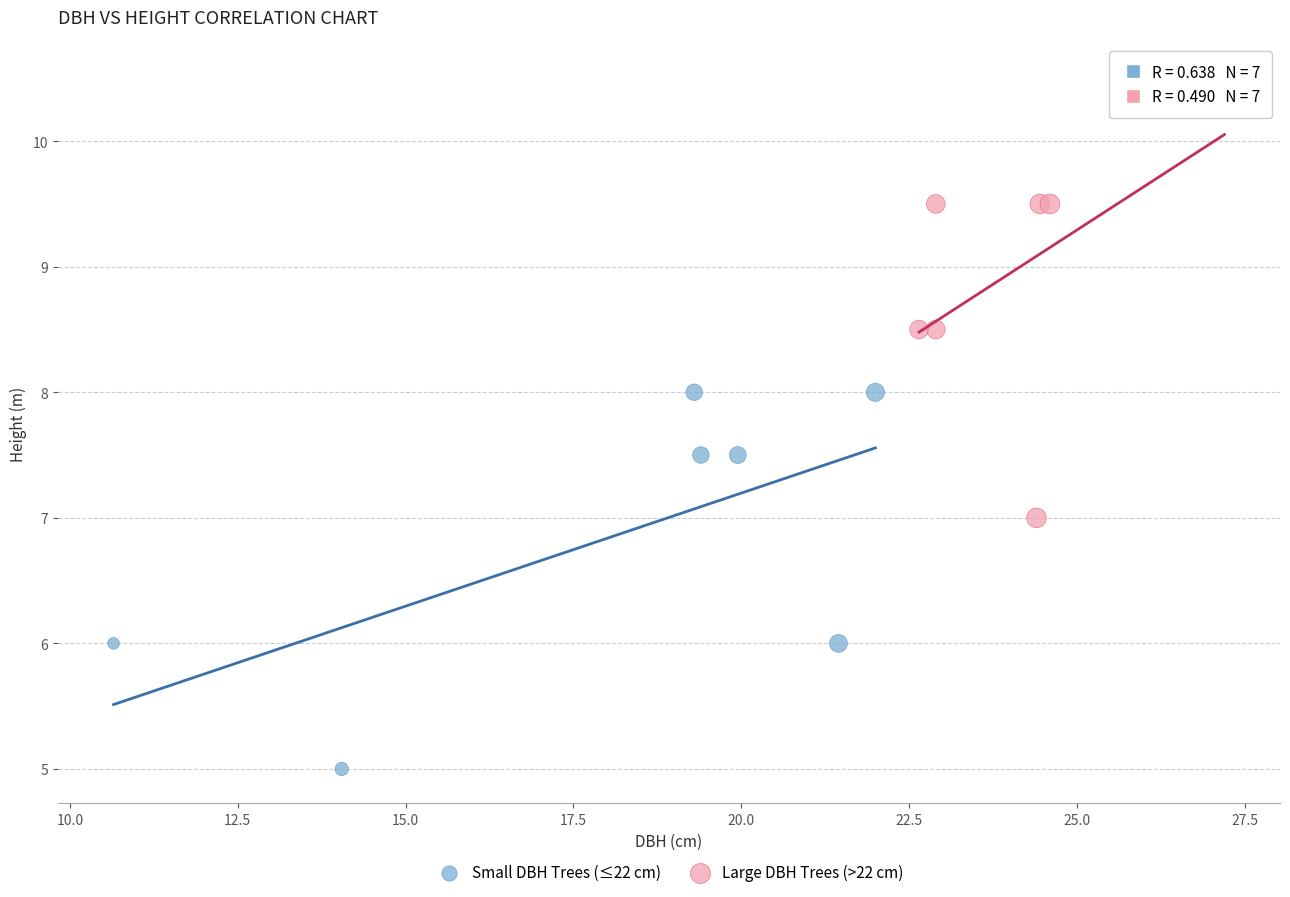

Which series has the widest spread of Y values?

Large DBH Trees (>22 cm)